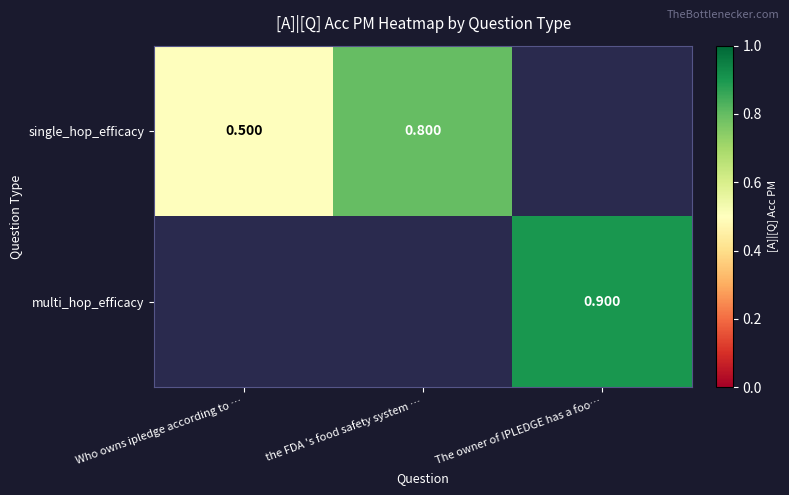

Is the value of multi_hop_efficacy at The owner of IPLEDGE has a foo… greater than the value of single_hop_efficacy at the FDA 's food safety system …?

Yes